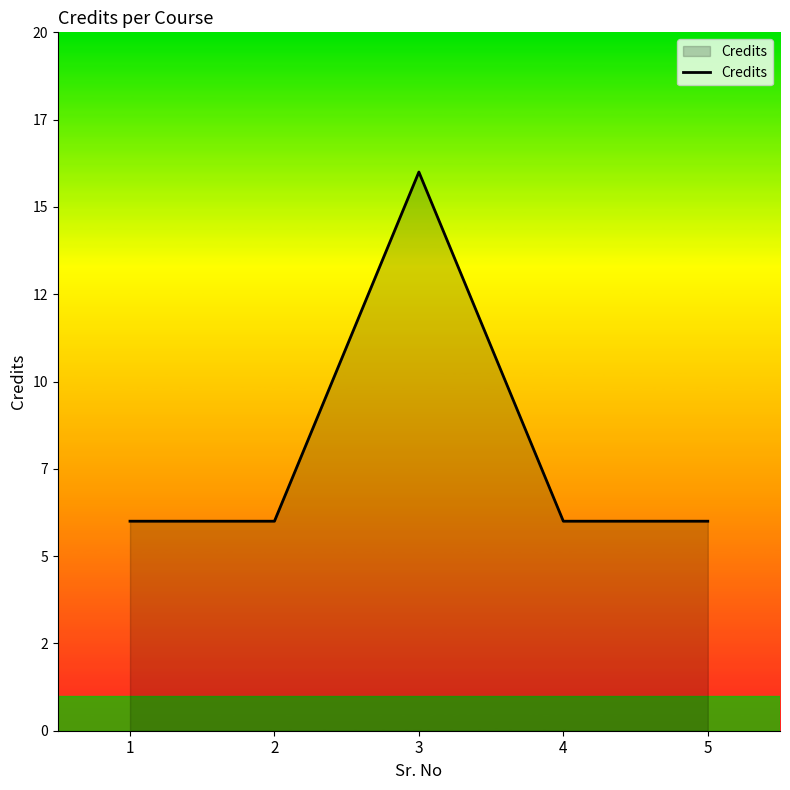

Reading right to left, list all the values displayed in this chart.

6	6	16	6	6